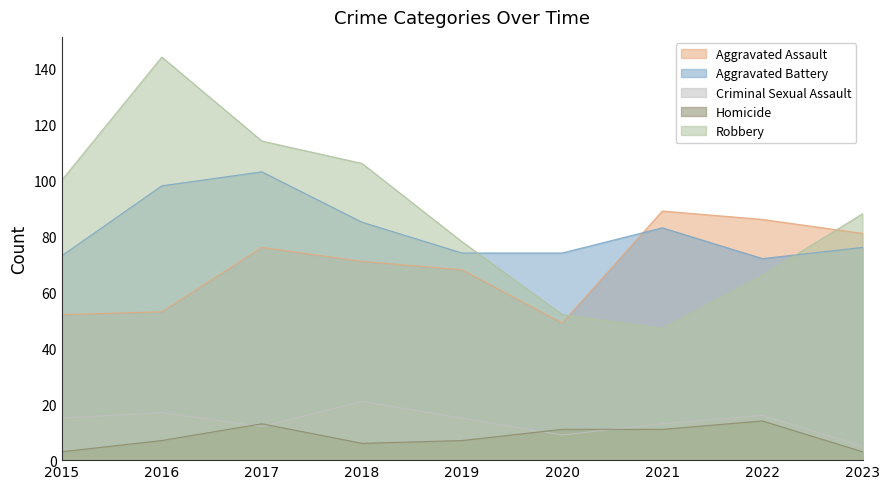

Which series has the widest spread of values?

Robbery